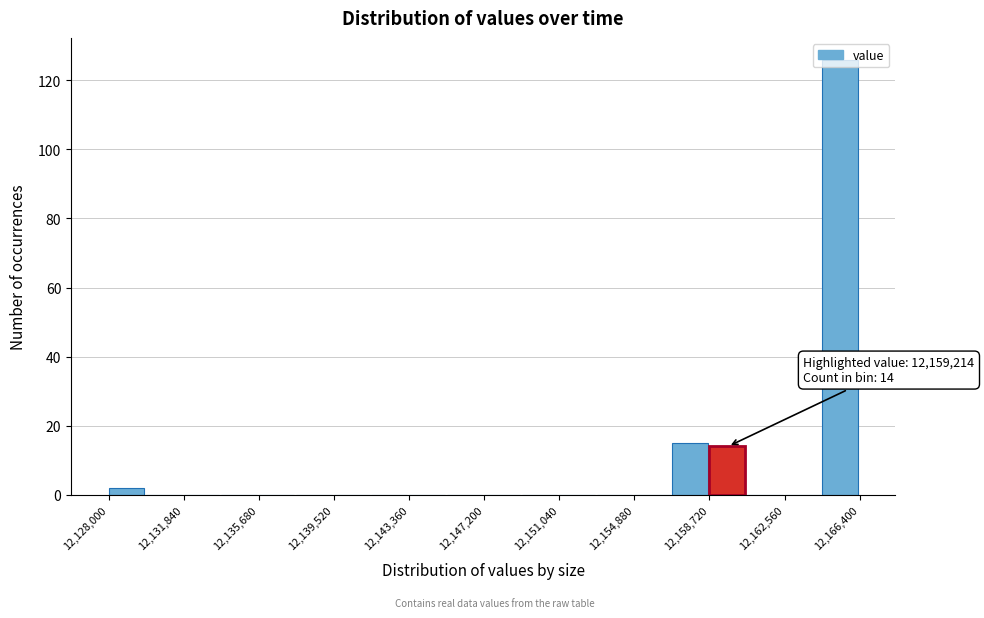

Around what value on the x-axis is the tallest bar? Give the approximate position of its centre, as read against the axis.

12165500